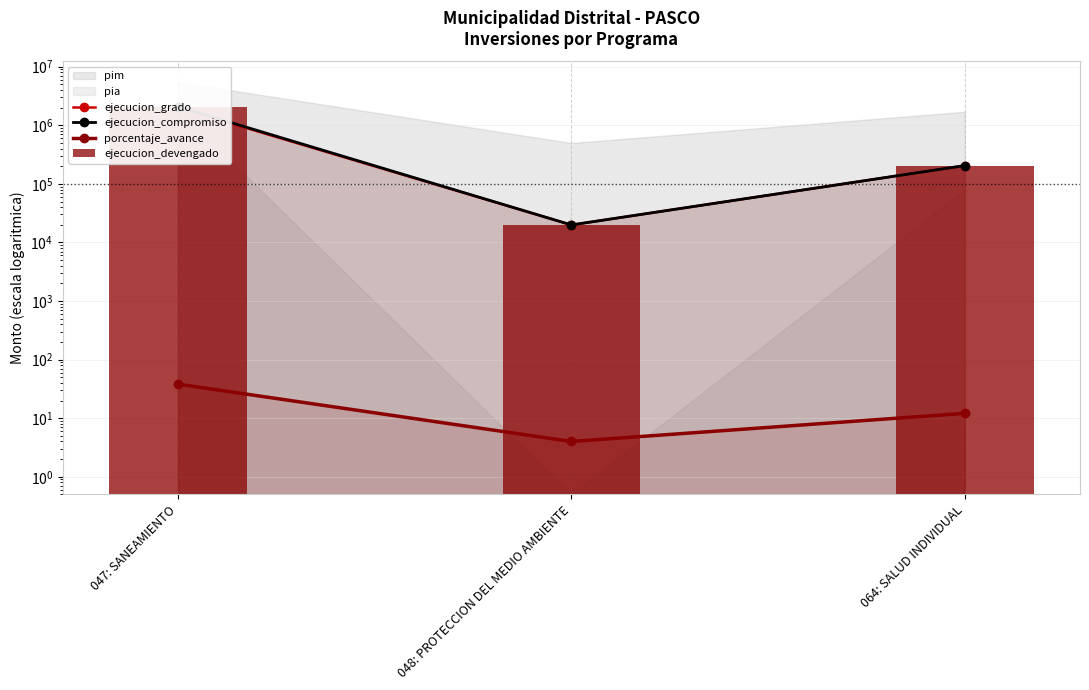

Read the ejecucion_grado value at 064: SALUD INDIVIDUAL.

205535.0